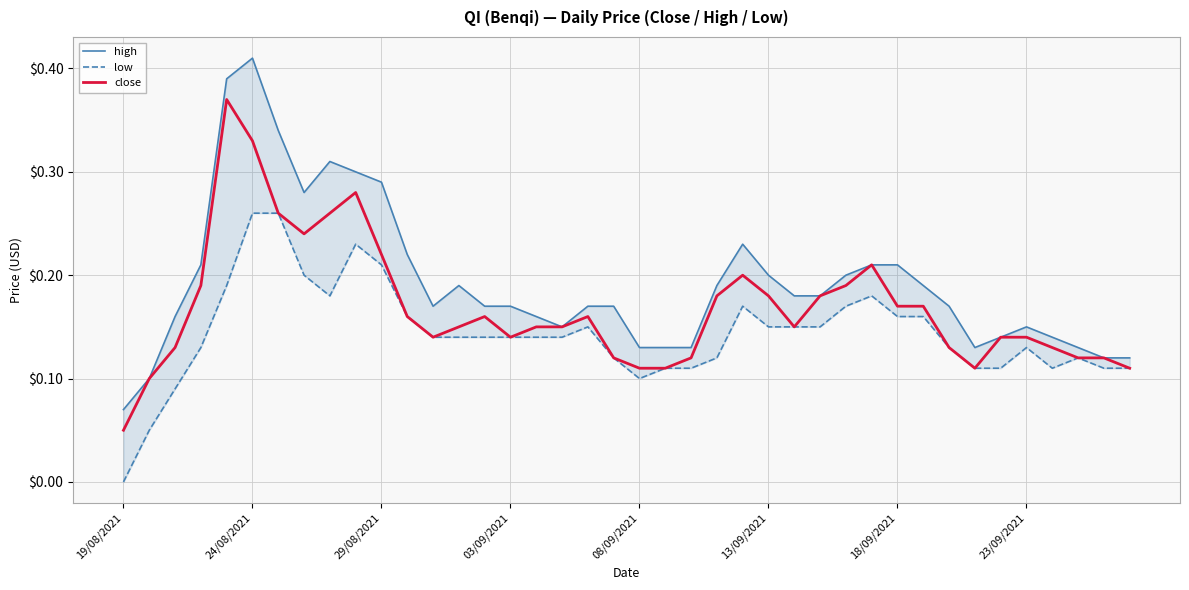

How many lines are shown in the chart?

3